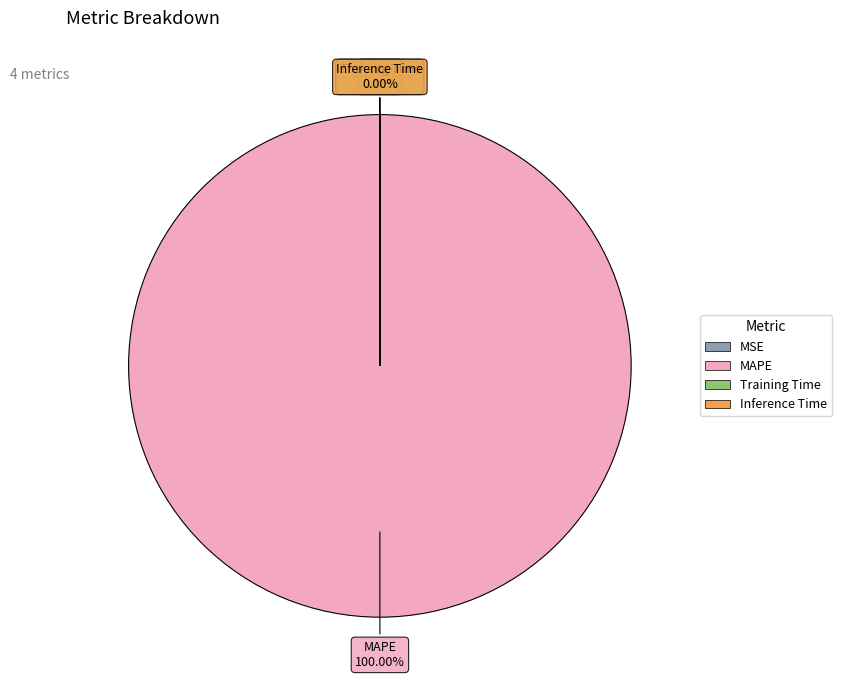

How many slices are in this pie chart?

4